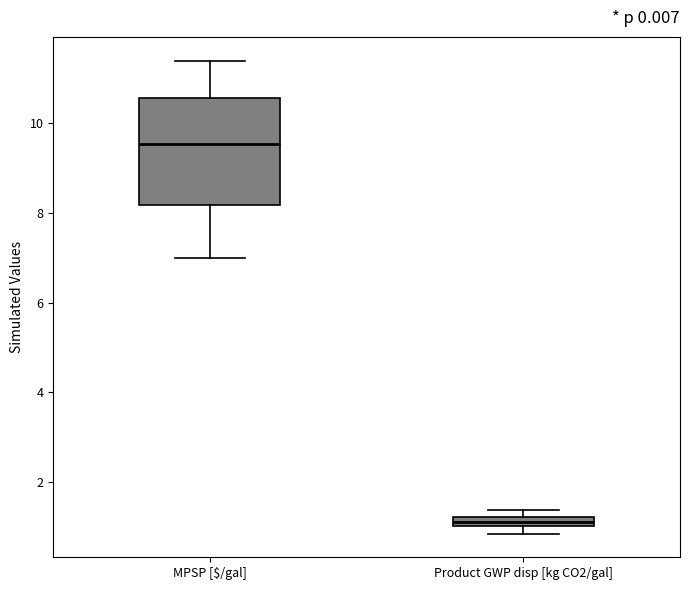

Comparing the boxes themselves (not the whiskers), which one is the tallest?

MPSP [$/gal]